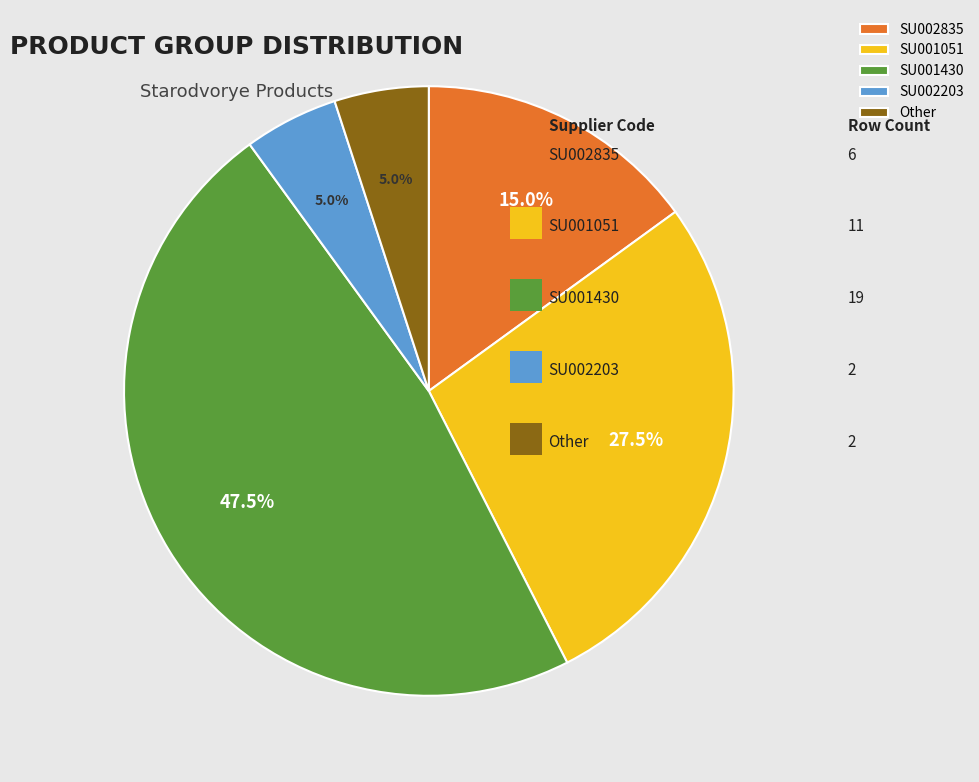

Which slice is the largest?

SU001430